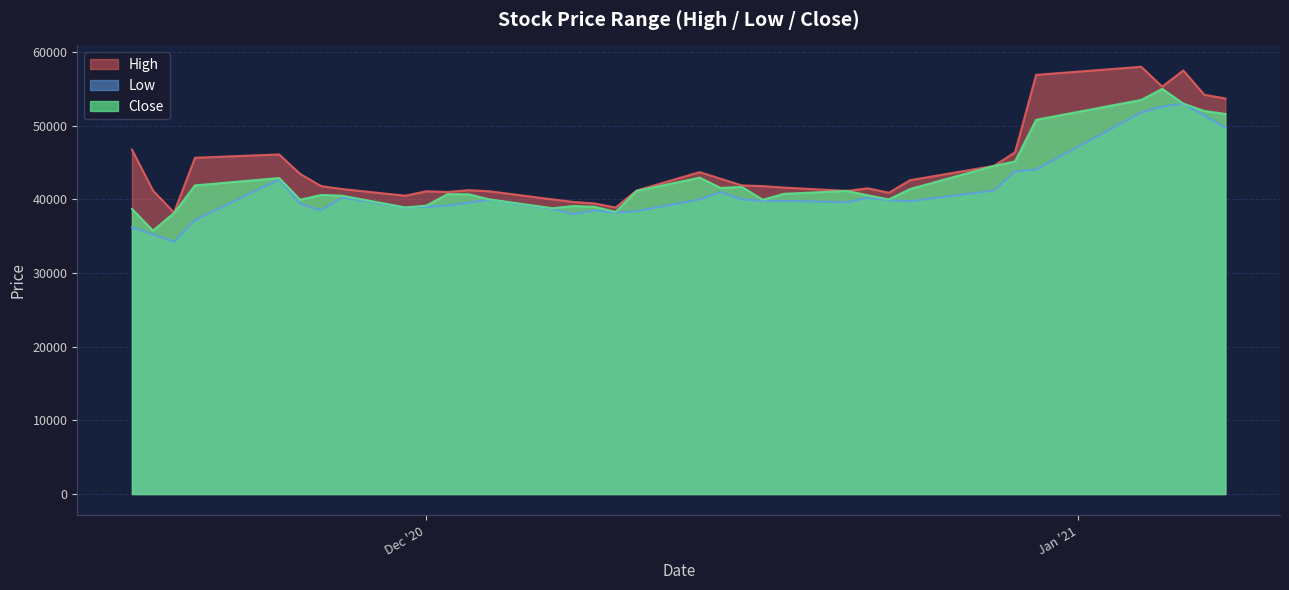

Which series changed the most between 2020-12-09 and 2021-01-05?

Close